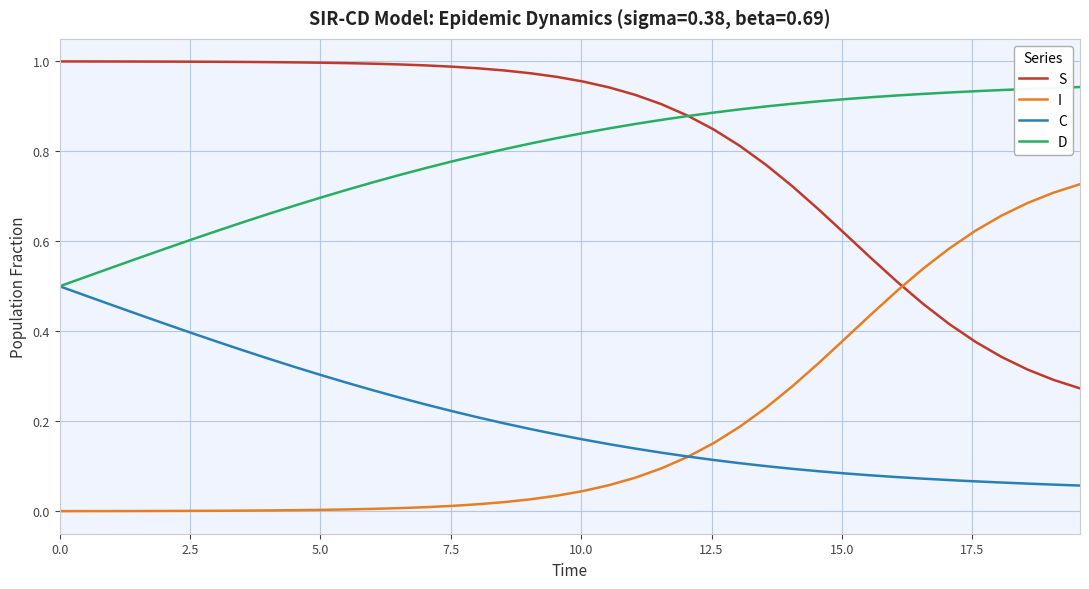

Rank the series by their maximum value, from highest to lowest.

S, D, I, C